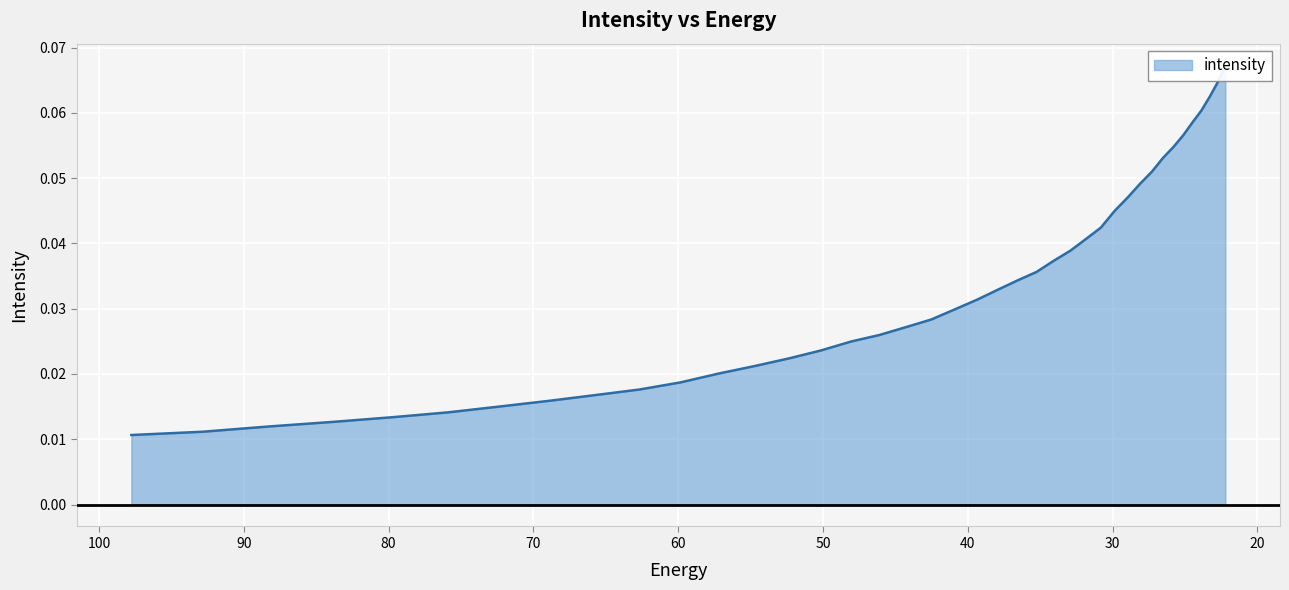

Where is the data nearest to the value 0?

97.76732